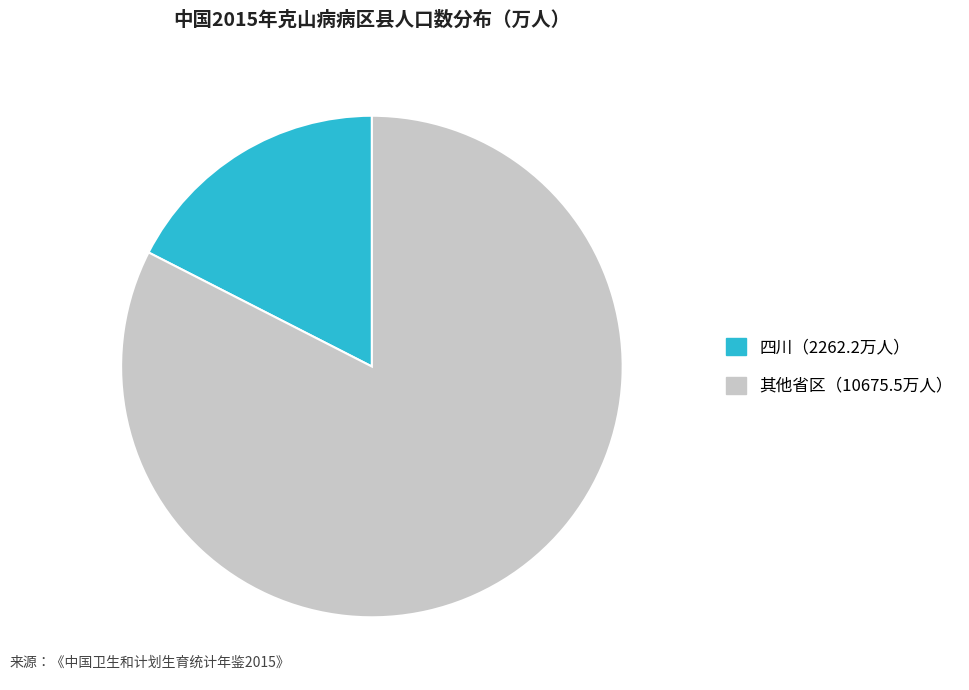

Does any single category account for the majority?

Yes